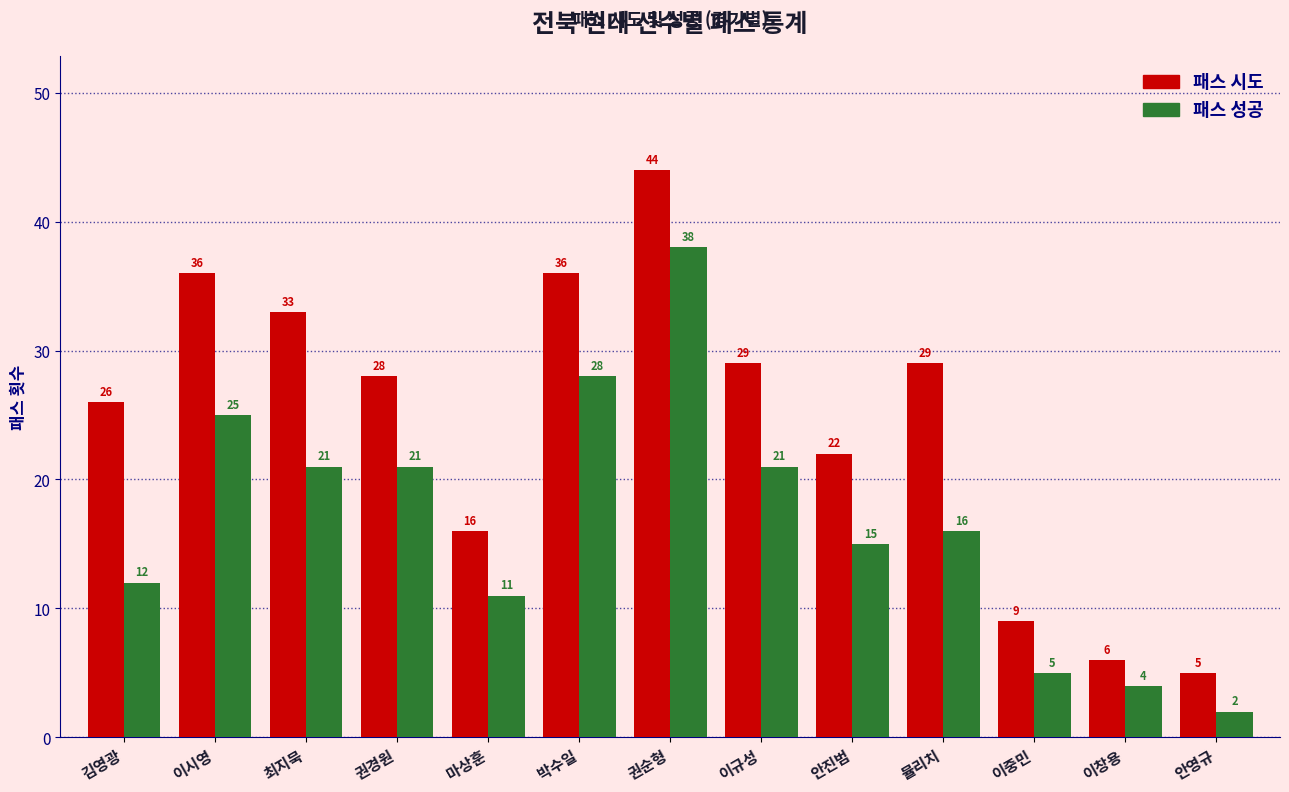

At which category does the chart reach its peak across all series?

권순형